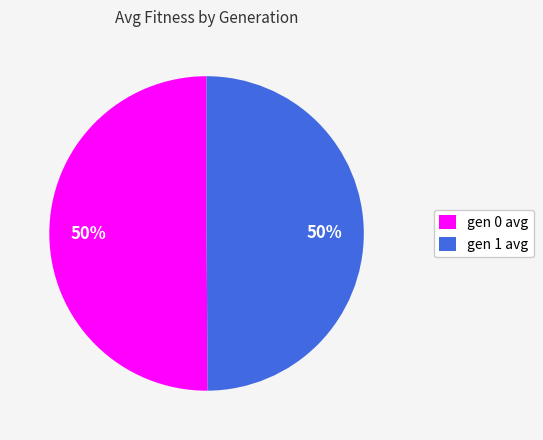

Is it true that gen 0 avg is 36% of the pie?

False